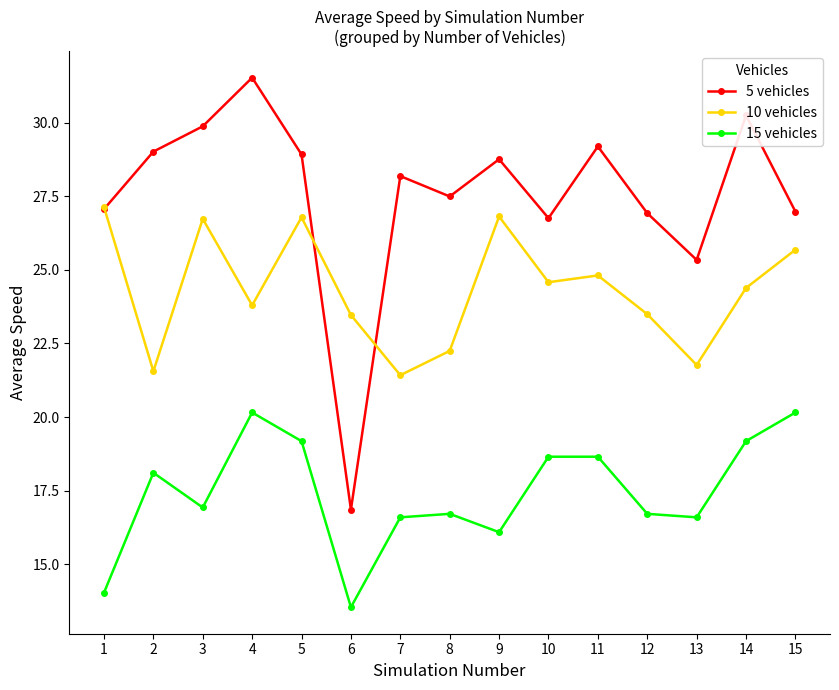

Where is the first local minimum for 10 vehicles?

2